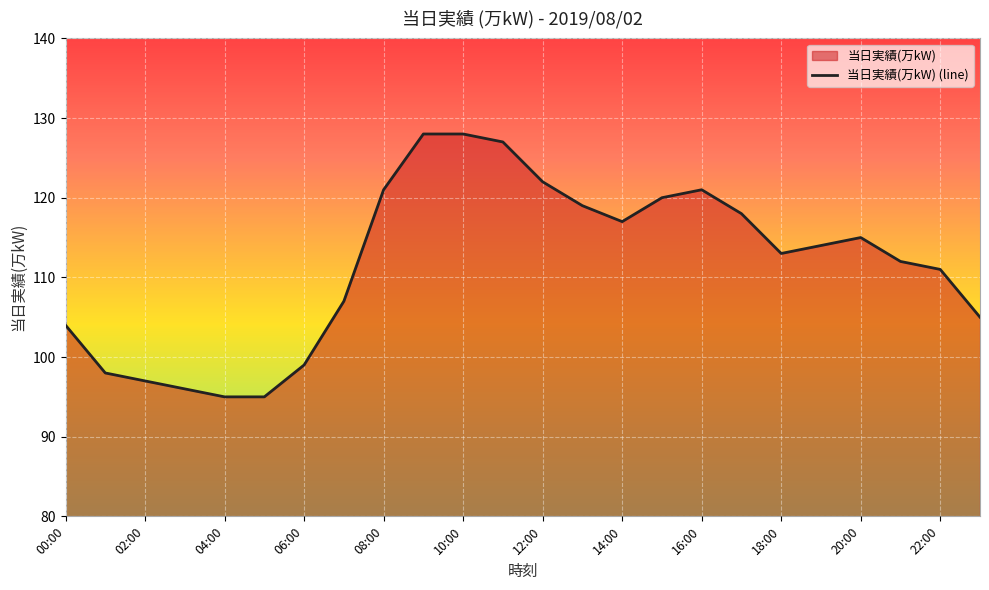

Reading right to left, what are all the values shown in this chart?

23:00=105	22:00=111	21:00=112	20:00=115	19:00=114	18:00=113	17:00=118	16:00=121	15:00=120	14:00=117	13:00=119	12:00=122	11:00=127	10:00=128	09:00=128	08:00=121	07:00=107	06:00=99	05:00=95	04:00=95	03:00=96	02:00=97	01:00=98	00:00=104